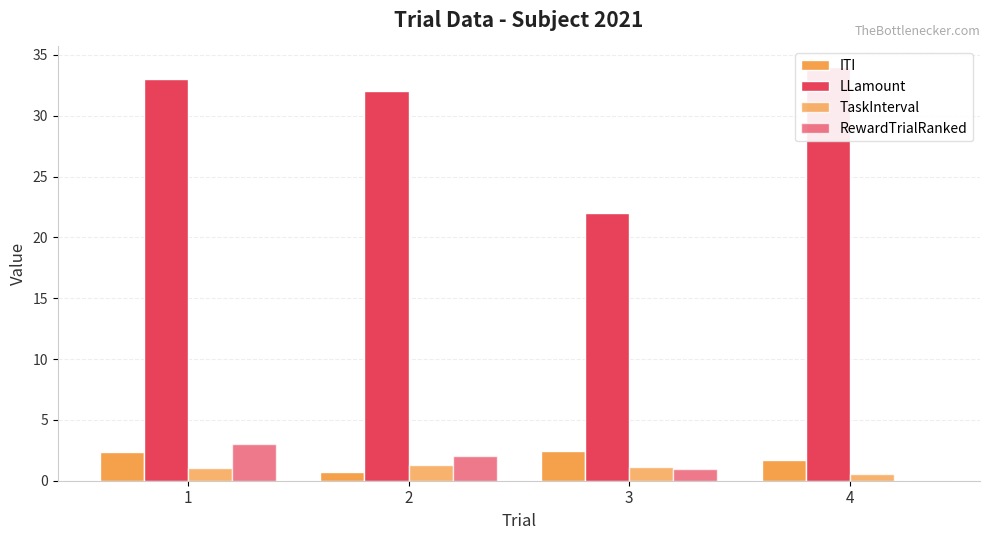

Reading right to left, what are all the values shown in this chart?

ITI: 1.7	2.4	0.7	2.3
LLamount: 34.0	22.0	32.0	33.0
TaskInterval: 0.5	1.2	1.3	1.1
RewardTrialRanked: 0.0	1.0	2.0	3.0